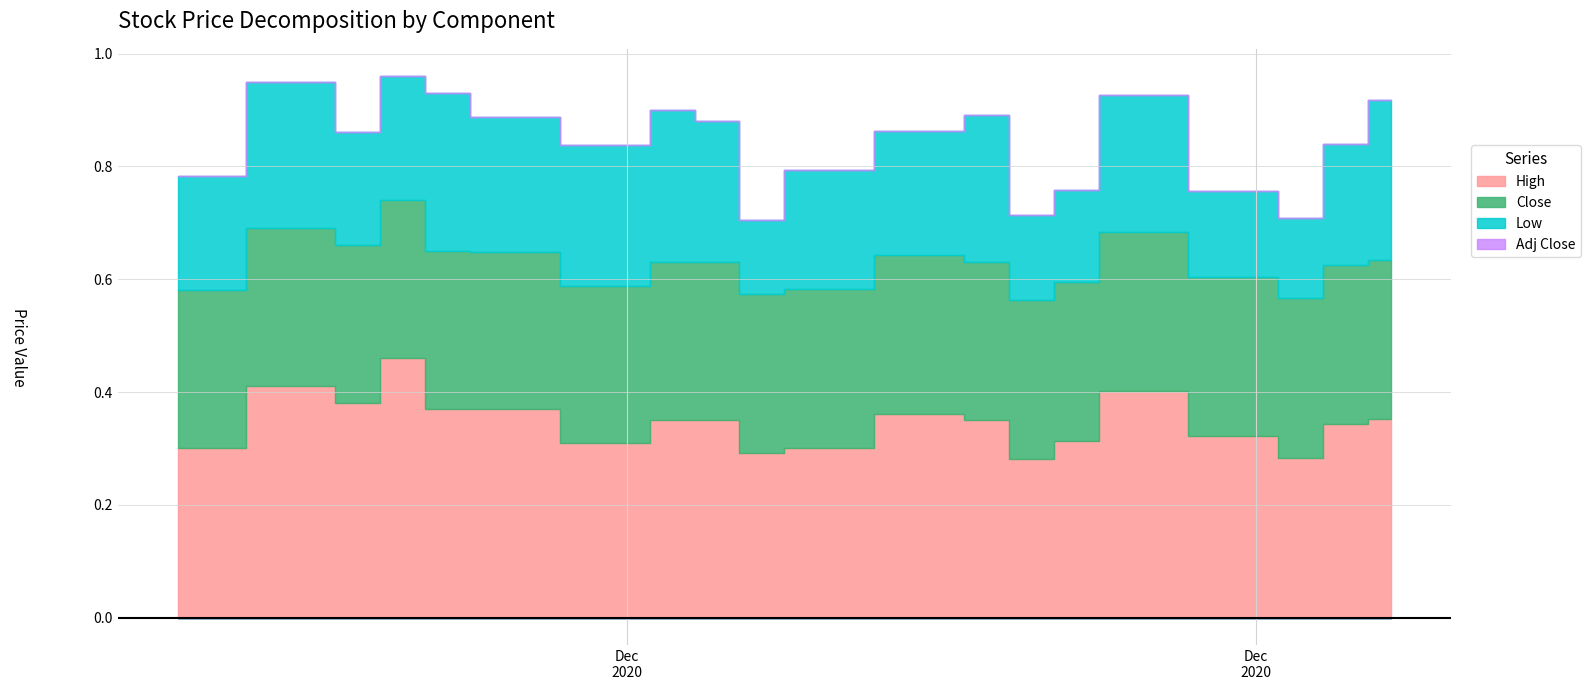

The value of Adj Close at 2020-12-08 is 5.1. True or false?

False